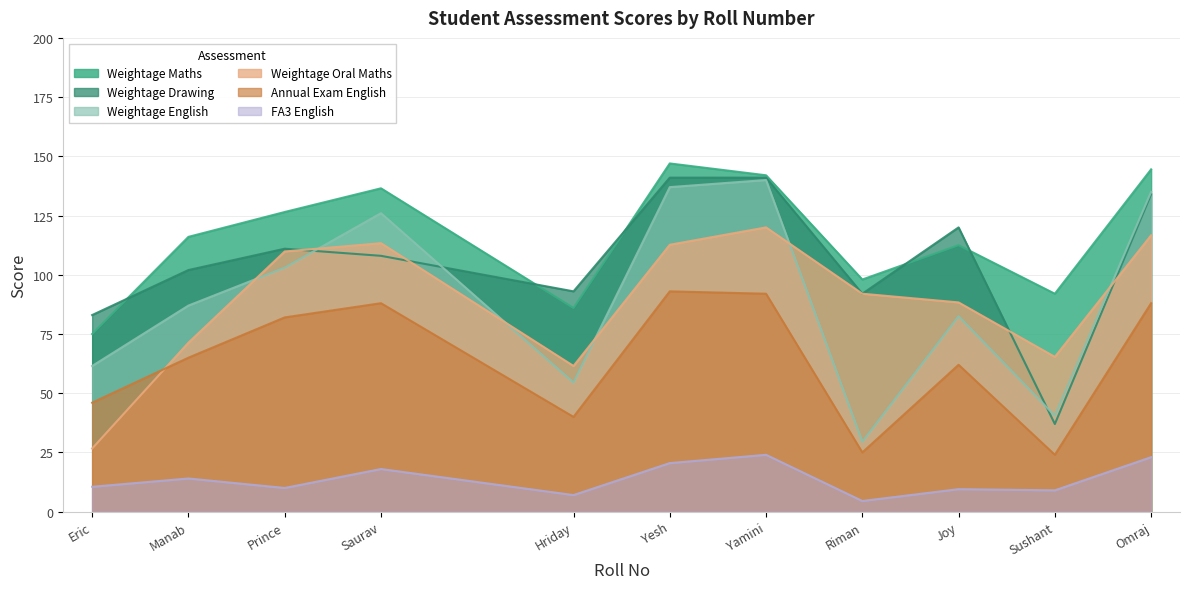

Does the chart display data point markers on the line(s)?

No